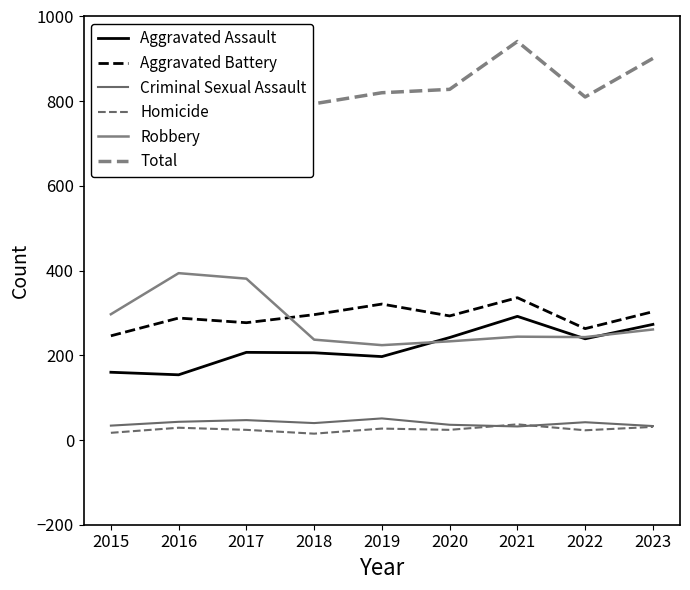

Which series has the largest total across all categories?

Total